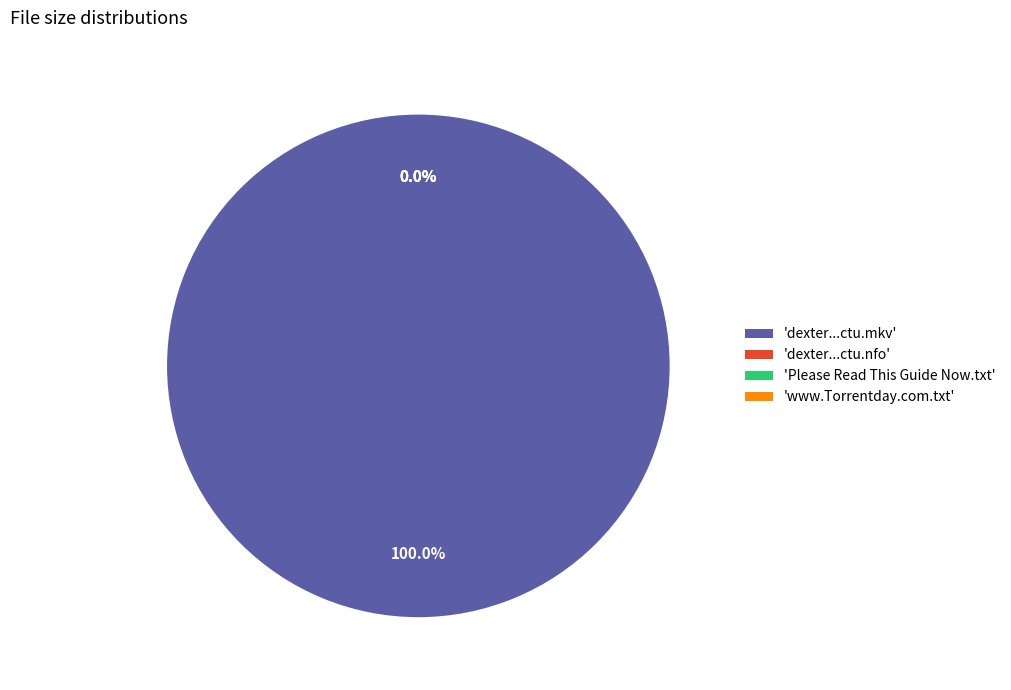

Which slice represents more than half of the pie?

dexter.s05e08.720p.hdtv.x264-ctu.mkv